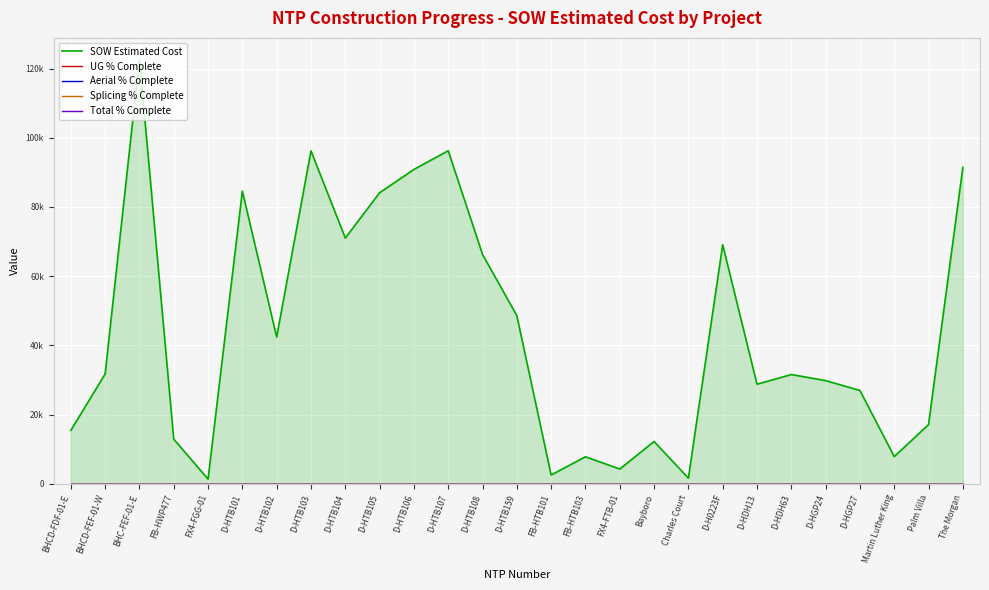

True or false: Aerial % Complete has more than 2 interior local peaks.

False